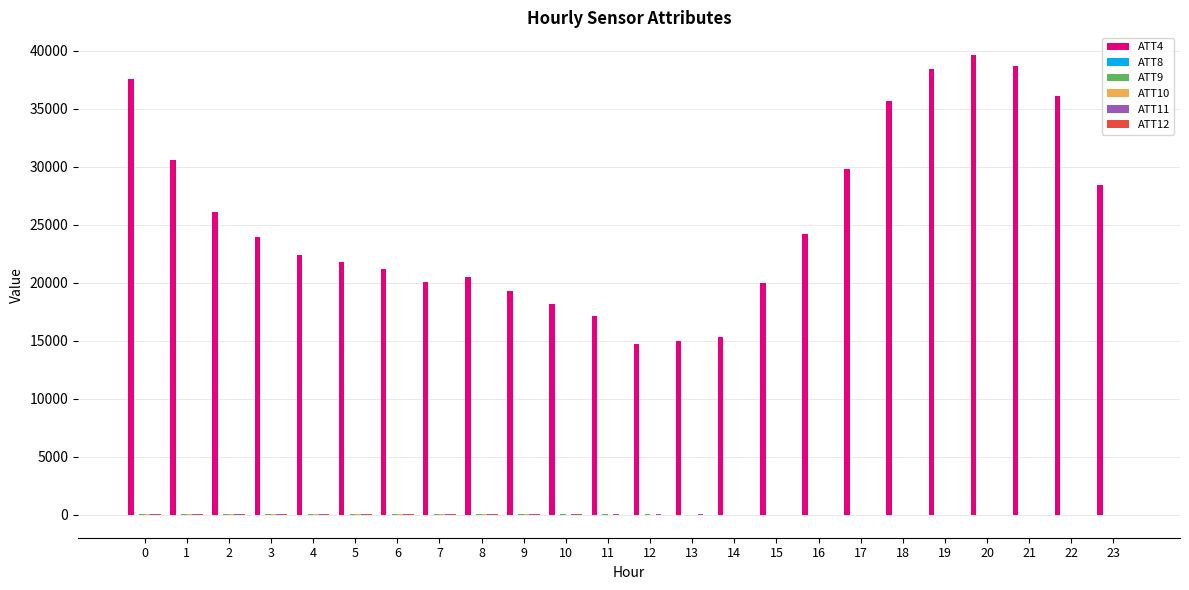

Reading right to left, what are all the values shown in this chart?

ATT4: 28400.0	36100.0	38700.0	39600.0	38400.0	35700.0	29800.0	24200.0	20000.0	15300.0	15000.0	14700.0	17100.0	18200.0	19300.0	20500.0	20100.0	21200.0	21800.0	22400.0	23900.0	26100.0	30600.0	37600.0
ATT8: 4.4	4.4	4.9	4.4	2.8	2.8	2.1	1.3	1.9	4.2	5.0	2.7	1.0	0.4	0.7	0.5	1.0	0.8	1.1	1.5	1.2	1.5	1.6	1.9
ATT9: 3.2	3.9	6.2	8.3	8.8	9.0	10.4	11.5	11.4	10.9	12.0	15.9	21.9	23.6	24.8	32.7	37.2	44.7	50.8	49.6	49.0	48.4	48.3	47.9
ATT10: -3.5	0.3	2.8	7.0	9.3	10.4	9.6	9.5	10.8	10.8	8.6	8.4	12.1	13.4	18.7	33.3	33.4	34.6	34.0	31.4	31.8	31.7	31.4	31.1
ATT11: -0.7	-1.0	-0.3	1.4	1.2	2.6	4.9	7.4	9.8	14.0	19.0	21.4	24.8	25.5	25.1	29.6	35.2	41.1	47.5	48.3	47.7	46.3	45.6	44.6
ATT12: -5.0	-6.4	-5.4	-1.5	0.0	1.5	2.6	3.8	4.7	5.7	8.4	11.5	14.9	16.9	21.0	28.6	32.8	30.4	25.9	25.6	25.2	24.6	24.4	23.8